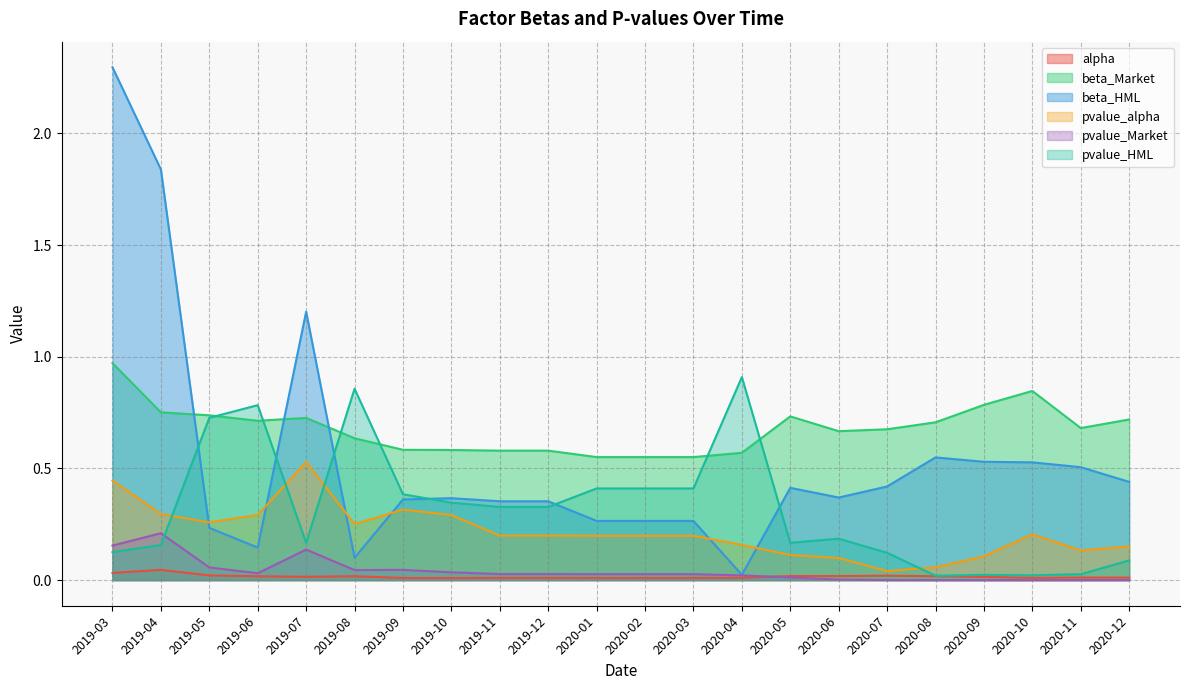

What is the sum of all pvalue_alpha values?

4.7